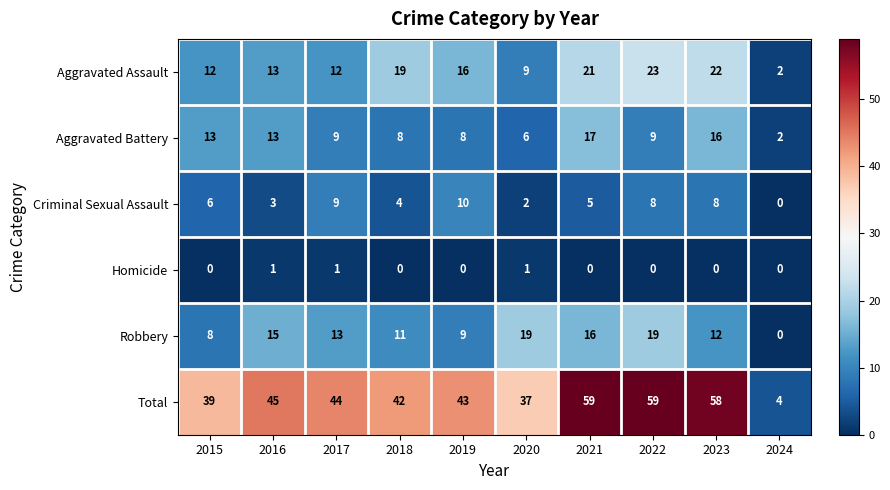

What is the difference between the highest and lowest values at 2015?

39